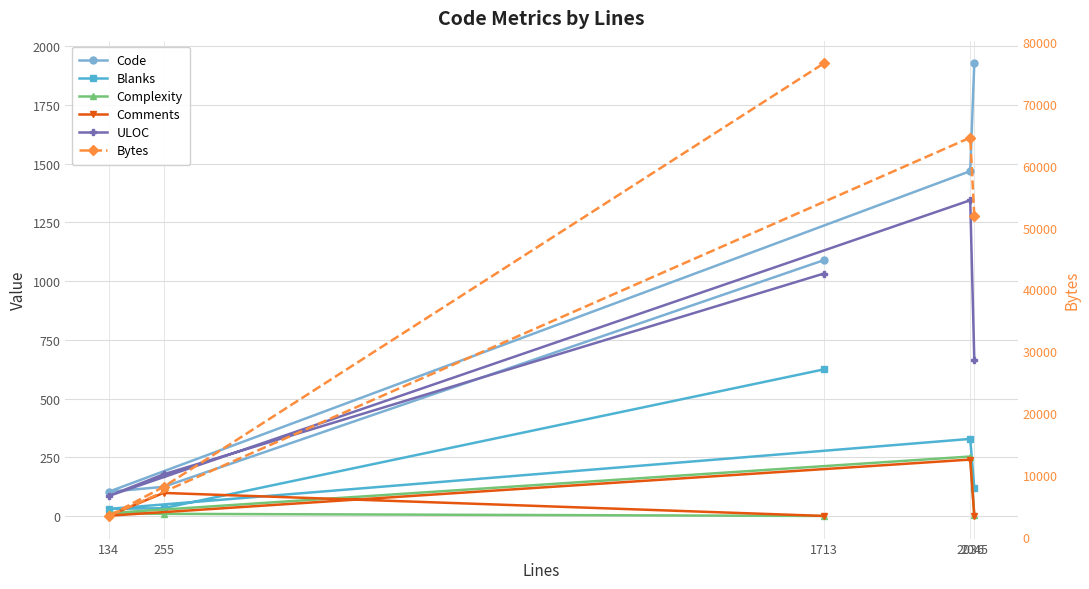

Is the value of Blanks at 2045 greater than the value of Comments at 134?

Yes